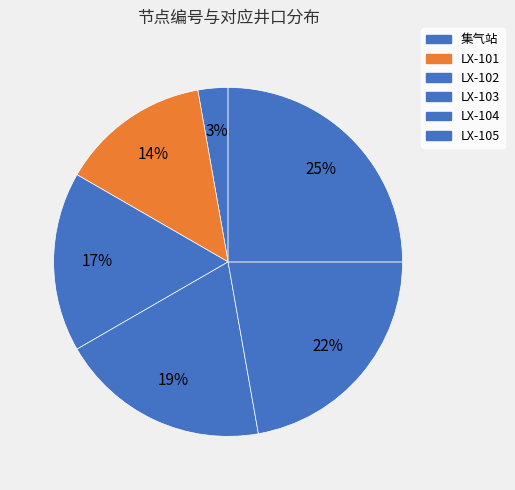

The LX-105 slice represents 11% of the pie. True or false?

False